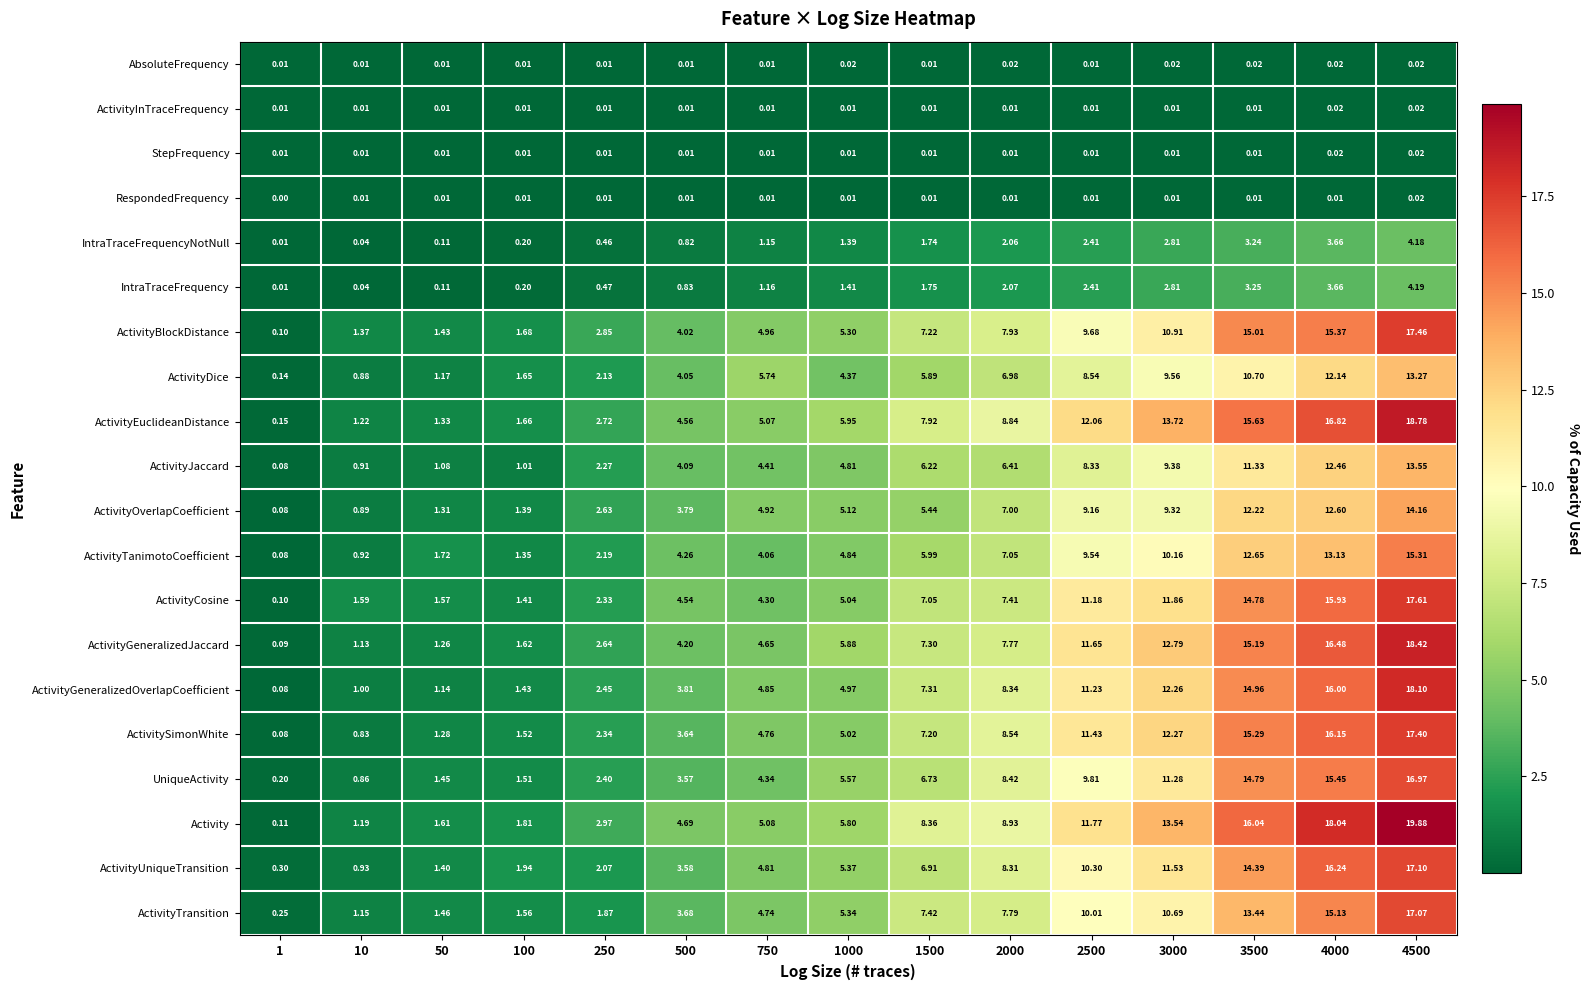

Which series has the widest spread of values?

Activity